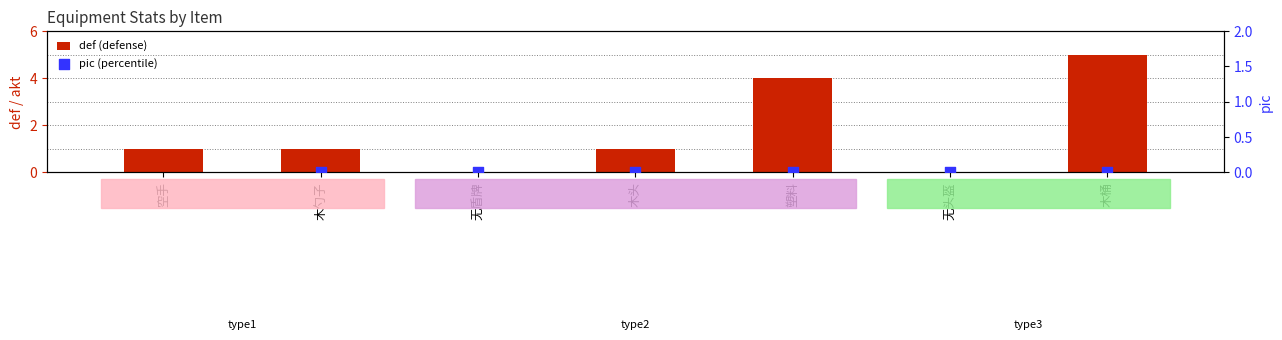

Is the value of pic (percentile) at 无头盔 greater than the value of def (defense) at 无头盔?

No